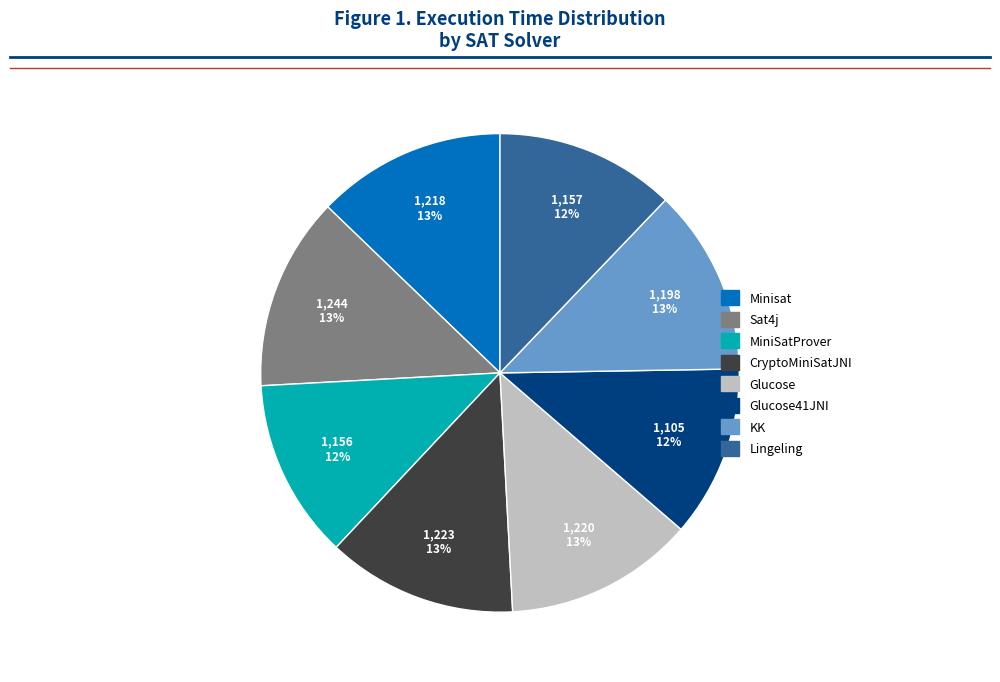

To the nearest percent, what percentage of the pie is CryptoMiniSatJNI?

13%